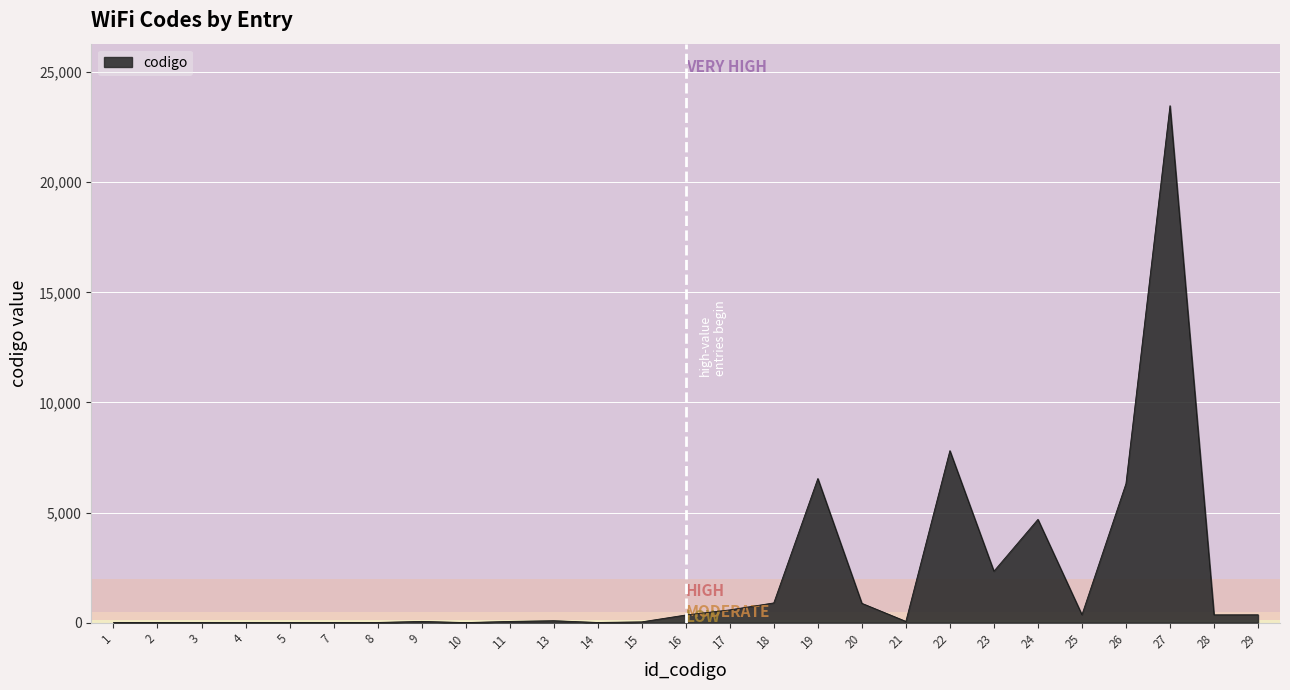

What is the difference between the maximum and minimum values?

23477